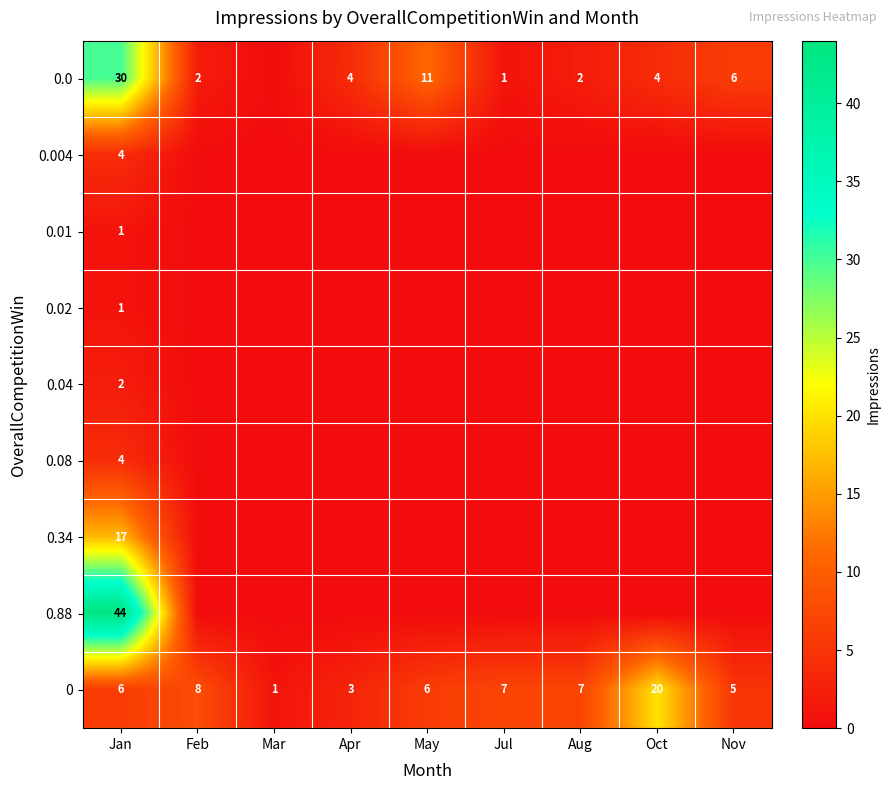

Where is 0 nearest to the value 10?

Feb